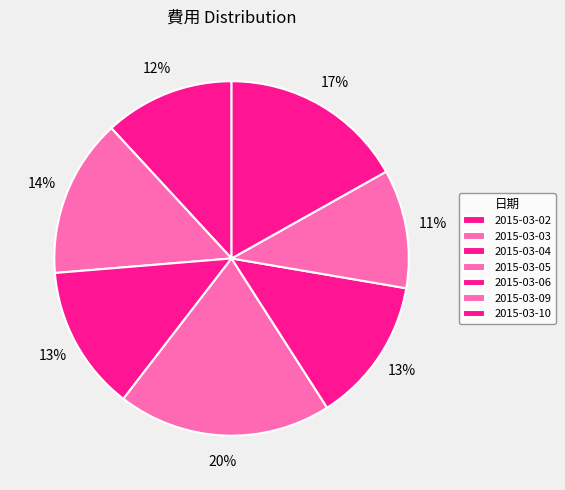

Which has a higher value, 2015-03-02 or 2015-03-03?

2015-03-03